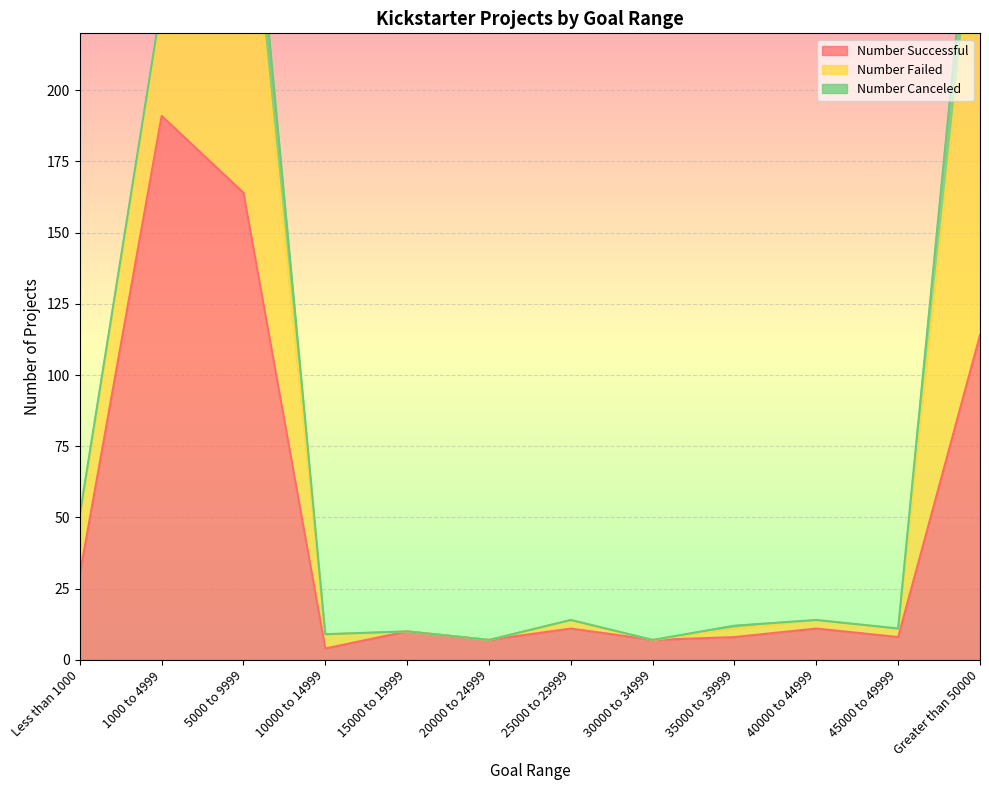

Where is the first local maximum for Number Failed?

5000 to 9999